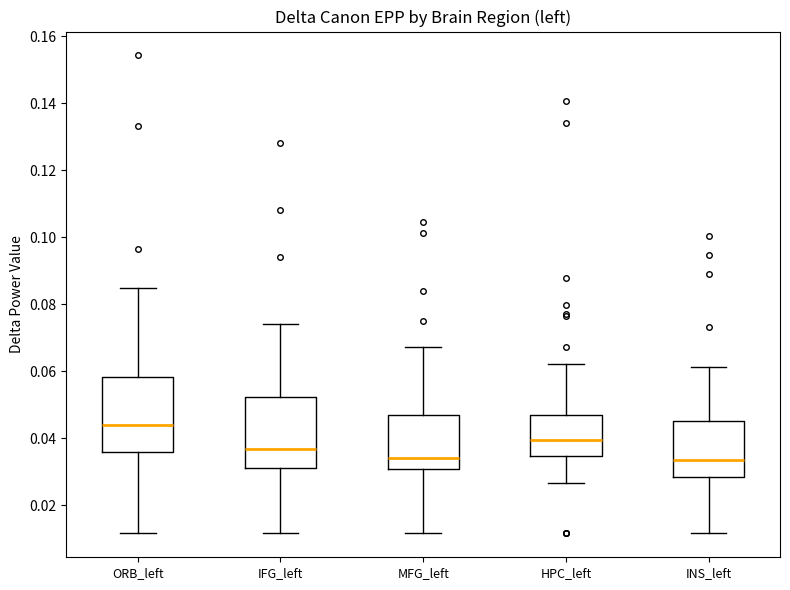

Reading left to right, transcribe this box plot: for each box, give where its median line is, the range the box spans, and where its two whiskers end, as read against the y-axis. The values are not printed on the chart, so give them approximately, as read against the axis.

ORB_left: median 0.044, box 0.036 to 0.058, whiskers 0.012 to 0.084
IFG_left: median 0.036, box 0.032 to 0.052, whiskers 0.012 to 0.074
MFG_left: median 0.034, box 0.030 to 0.046, whiskers 0.012 to 0.068
HPC_left: median 0.040, box 0.034 to 0.046, whiskers 0.026 to 0.062
INS_left: median 0.034, box 0.028 to 0.046, whiskers 0.012 to 0.062